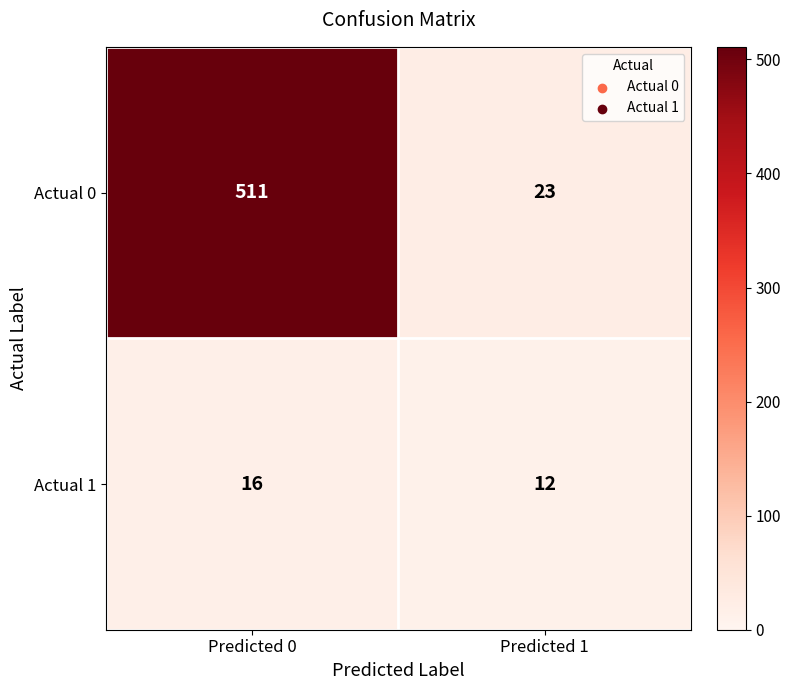

What is the maximum value shown in the chart?

511